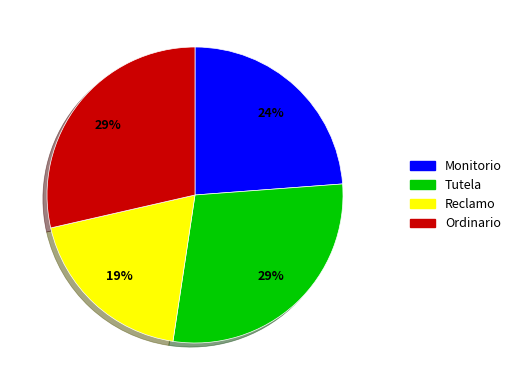

To the nearest percent, what is the difference between the Tutela and Monitorio slice percentages?

5%